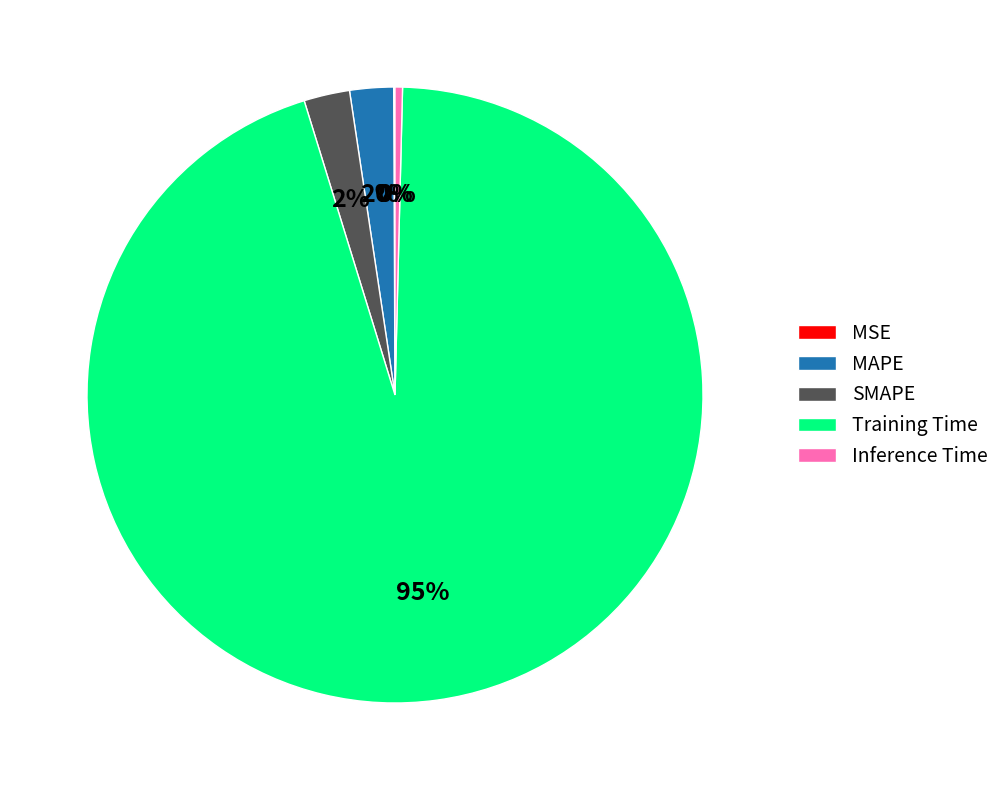

Is Training Time the majority of the pie?

Yes